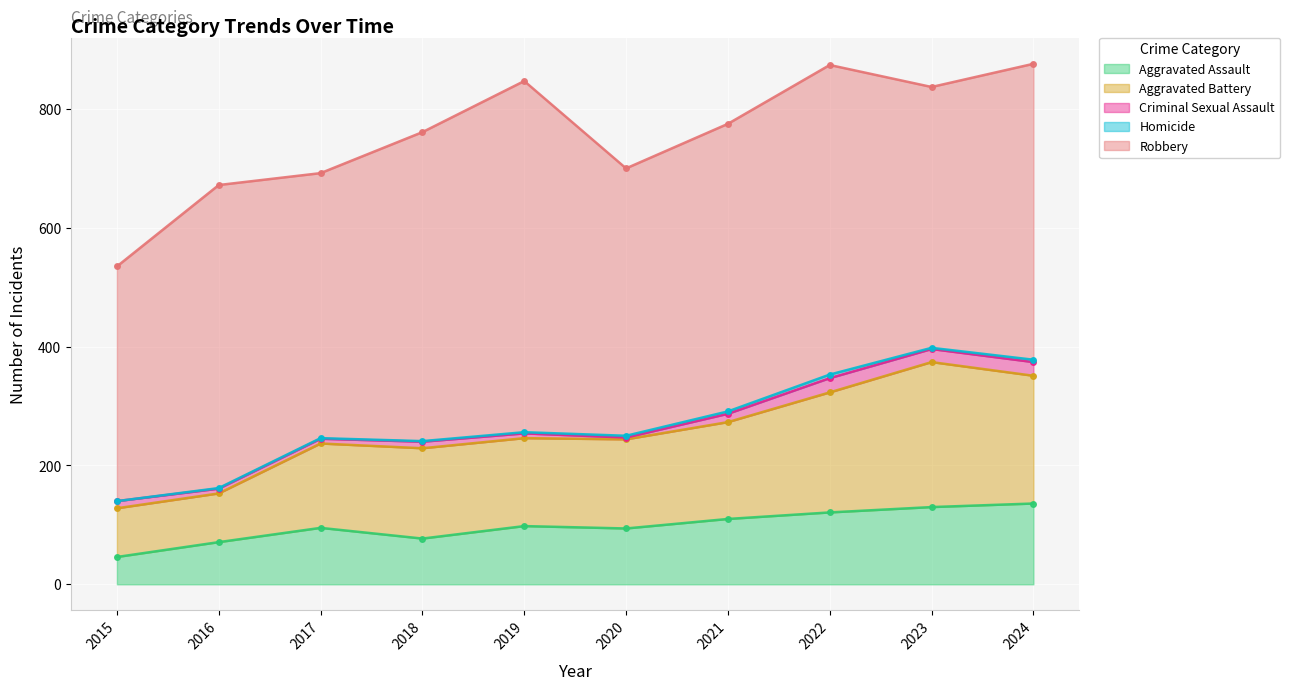

What is the value of the Criminal Sexual Assault point at the 2nd from the left?

8